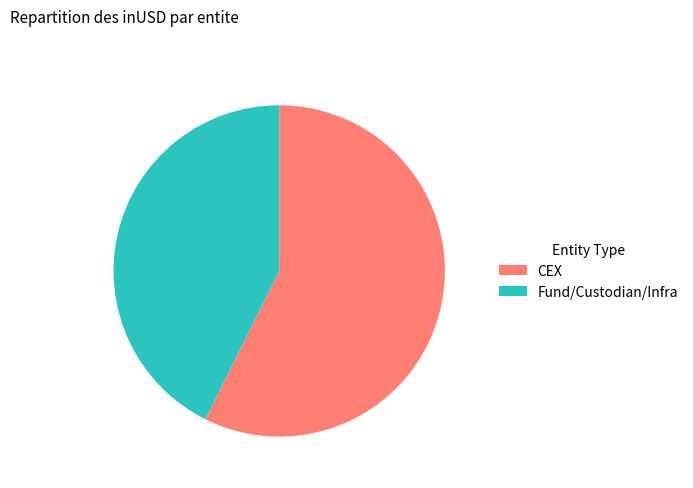

Is CEX the majority of the pie?

Yes